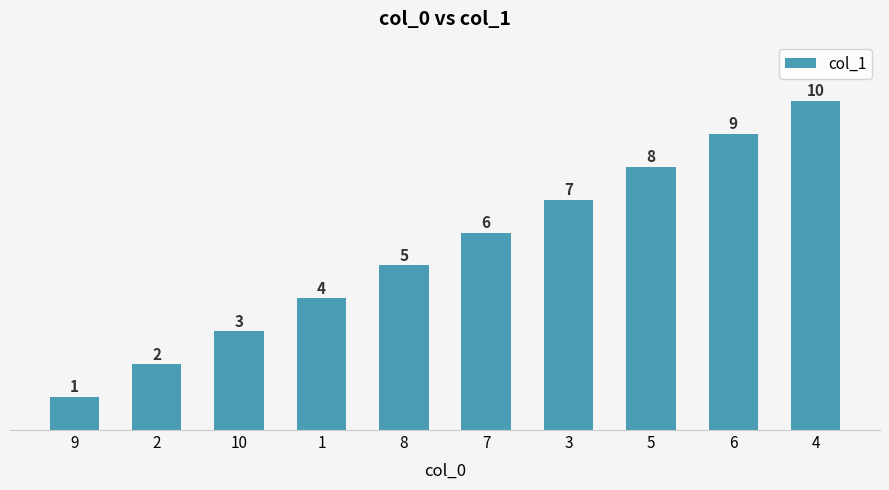

How many series are shown in this chart?

1